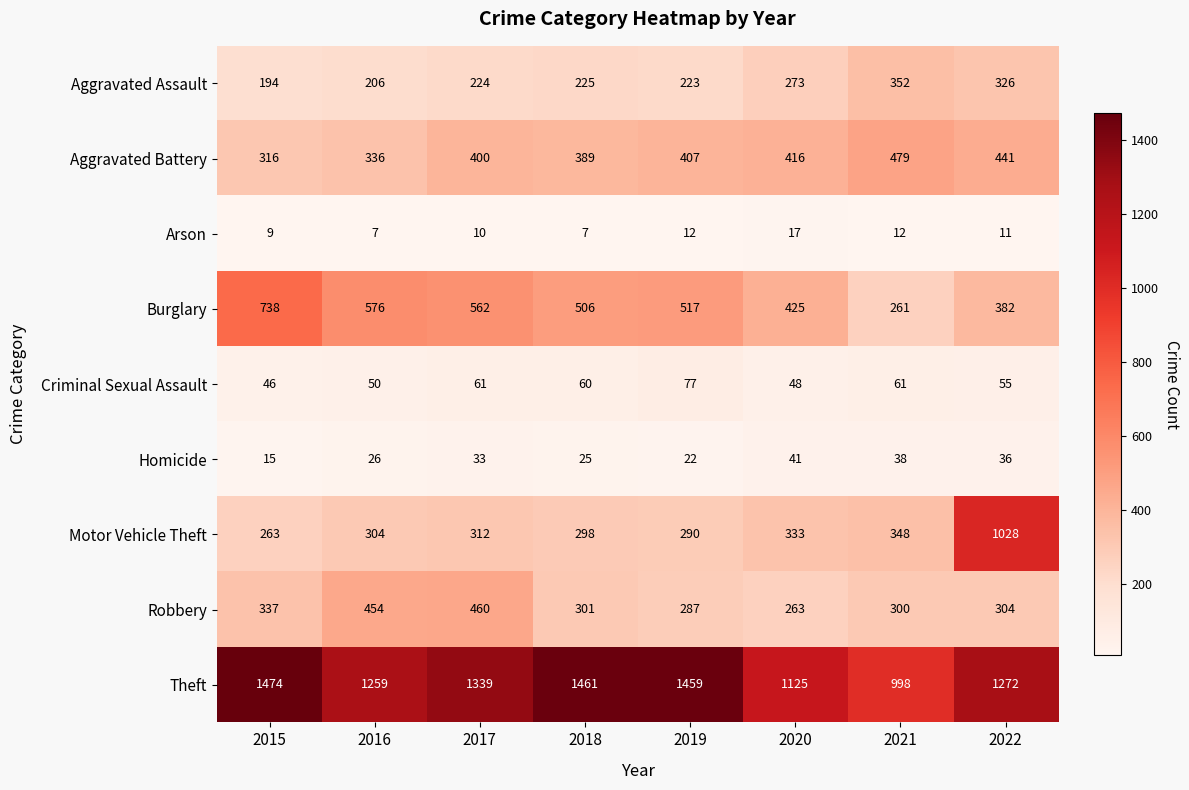

What is the maximum value shown in the chart?

1474